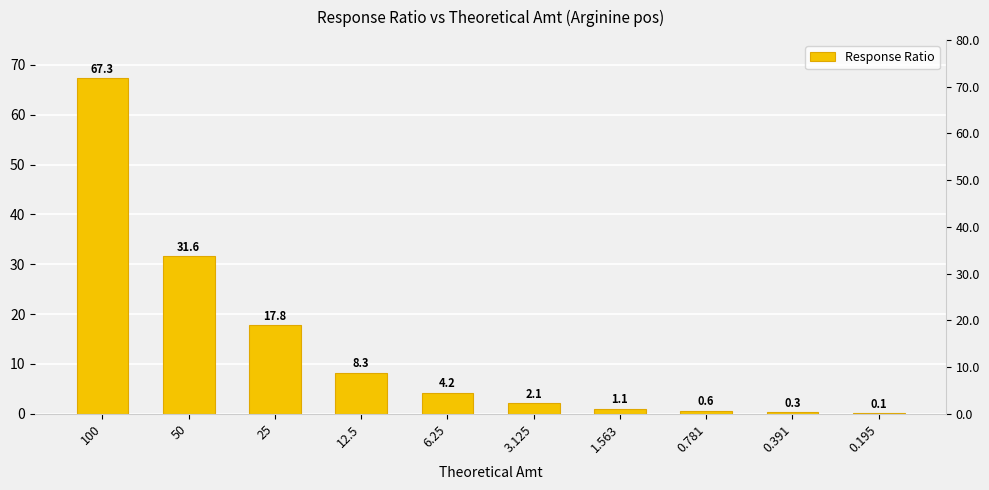

What is the smallest value displayed?

0.1